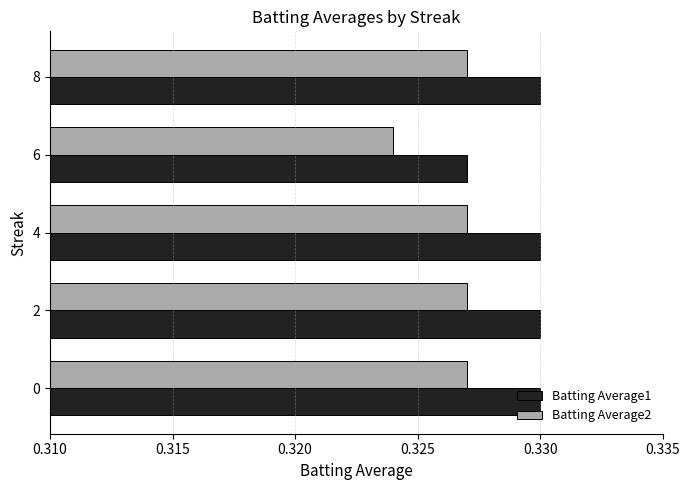

Which category has the lowest value in the Batting Average1 series?

6